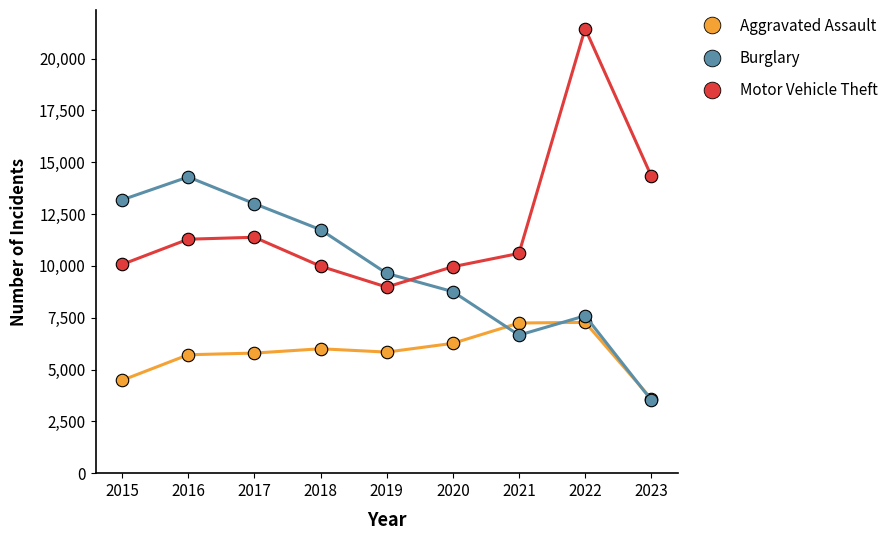

How many categories are shown in the chart?

9